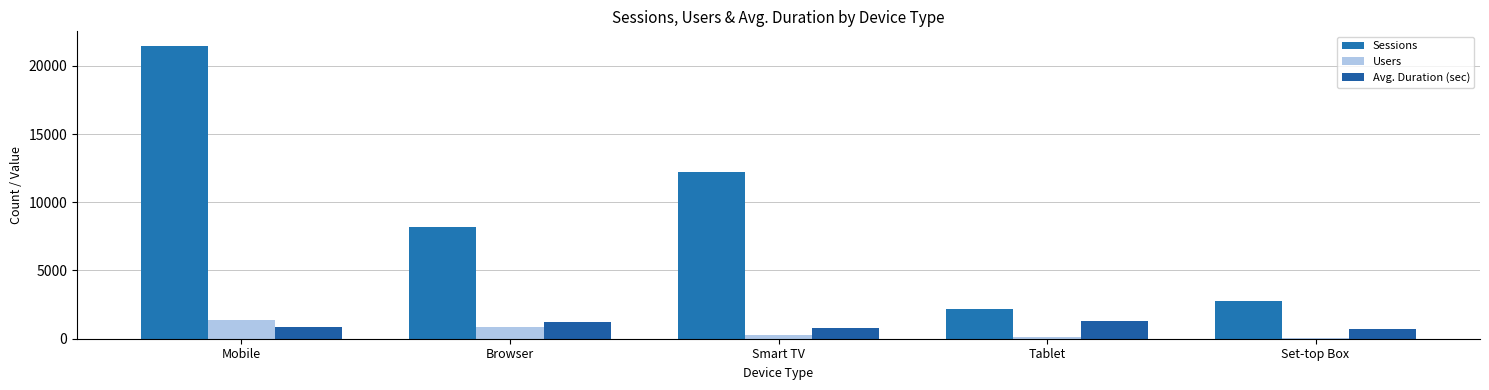

What is the label of the 5th bar from the right?

Mobile